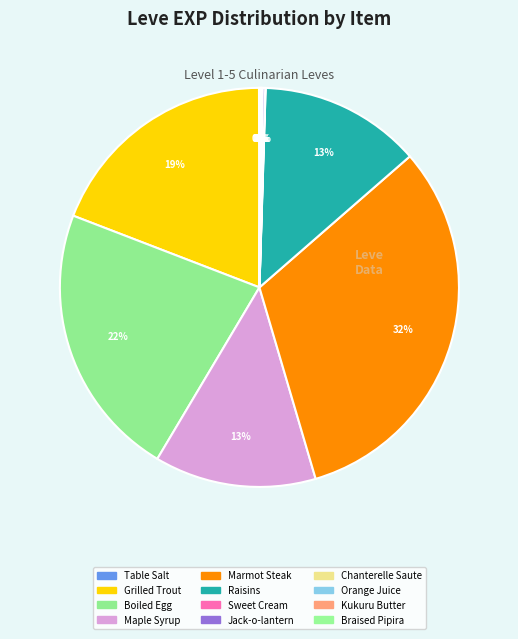

Which category has the smallest portion of the pie?

Table Salt